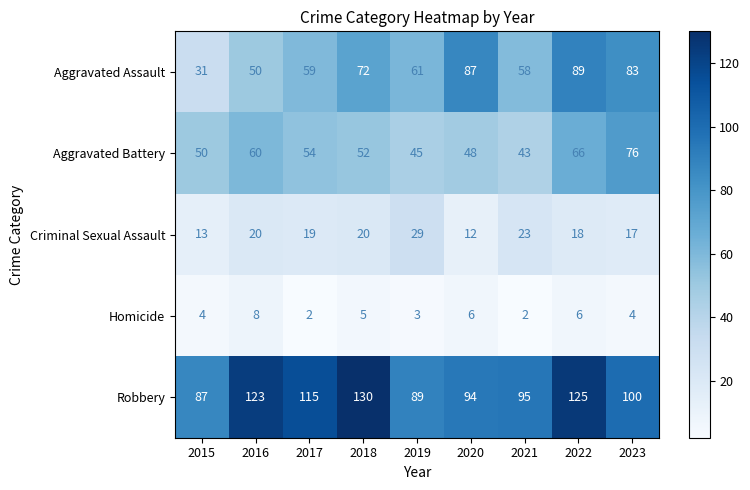

At how many categories does at least one series exceed 102?

4